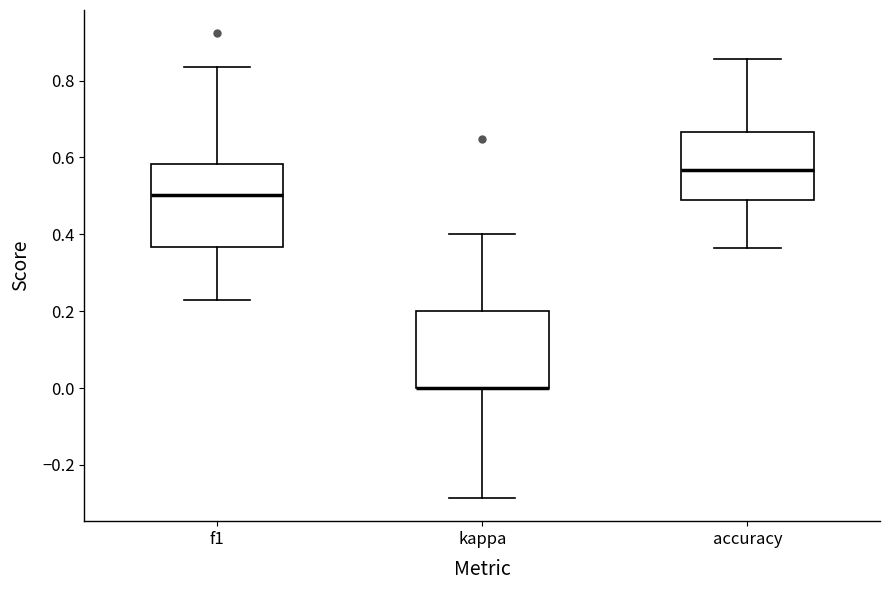

Reading left to right, transcribe this box plot: for each box, give where its median line is, the range the box spans, and where its two whiskers end, as read against the y-axis. The values are not printed on the chart, so give them approximately, as read against the axis.

f1: median 0.50, box 0.36 to 0.58, whiskers 0.22 to 0.84
kappa: median 0.00 (drawn on the box's lower edge), box 0.00 to 0.20, whiskers -0.28 to 0.40
accuracy: median 0.56, box 0.50 to 0.66, whiskers 0.36 to 0.86